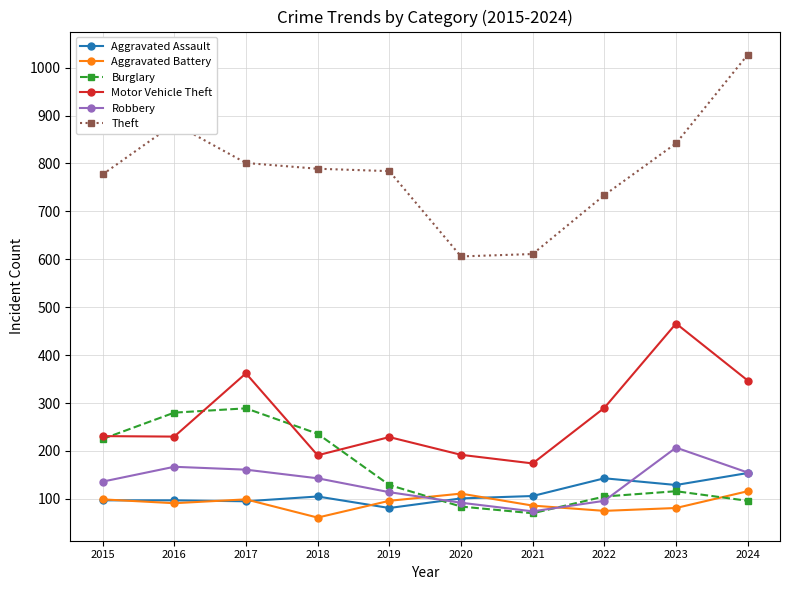

How many data points in Robbery are less than 143?

5